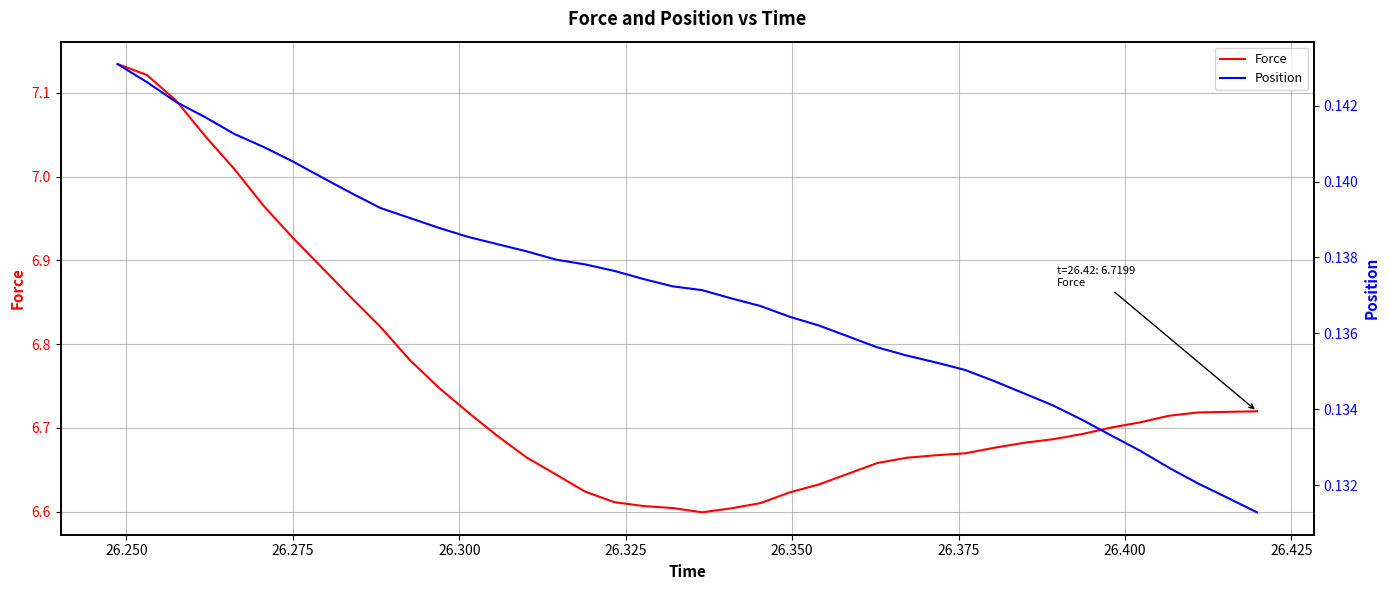

What is the value of the Force point at the 8th from the left?

6.9